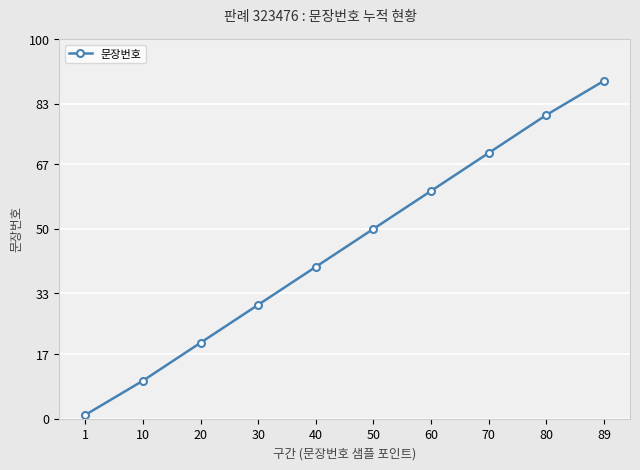

Does the chart have visible grid lines?

Yes